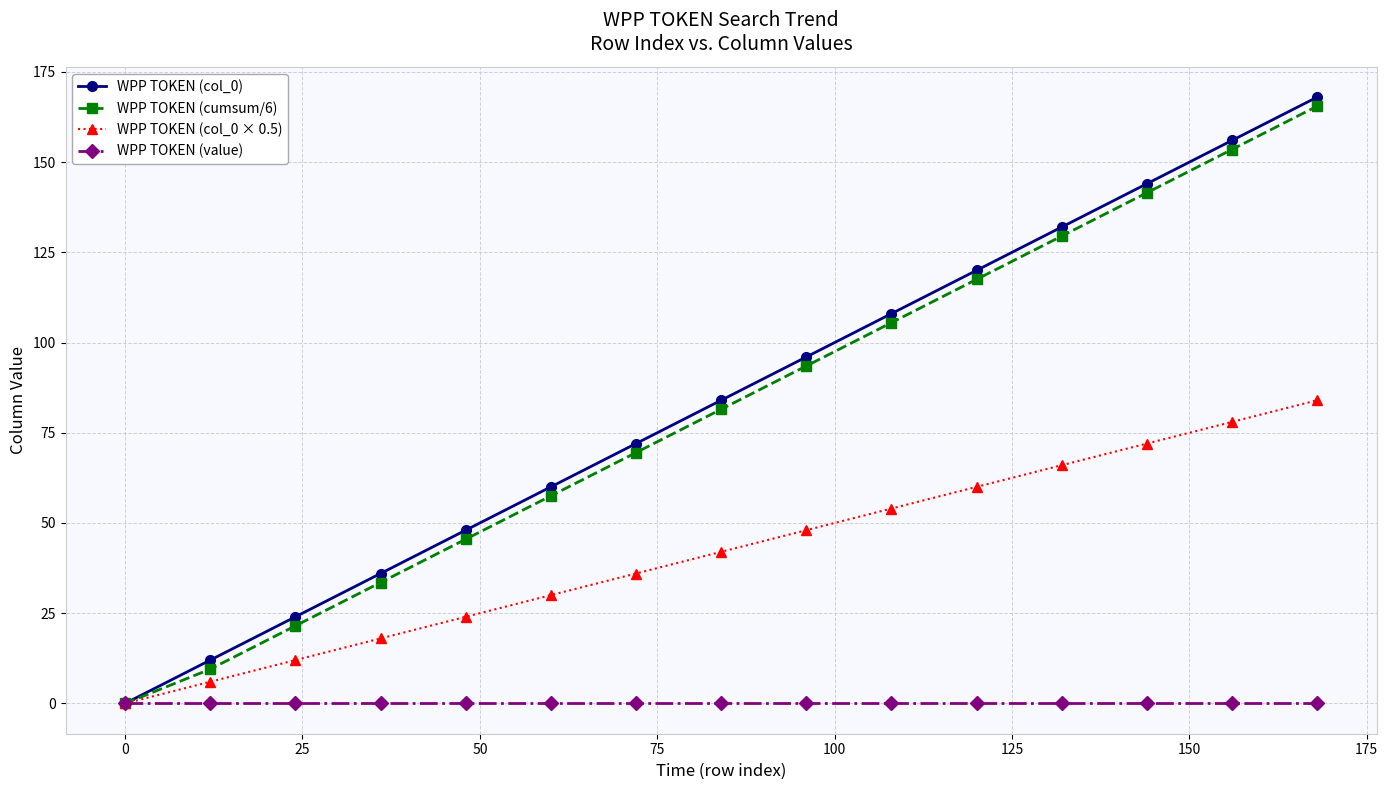

Which series has the widest spread of values?

WPP TOKEN (col_0)